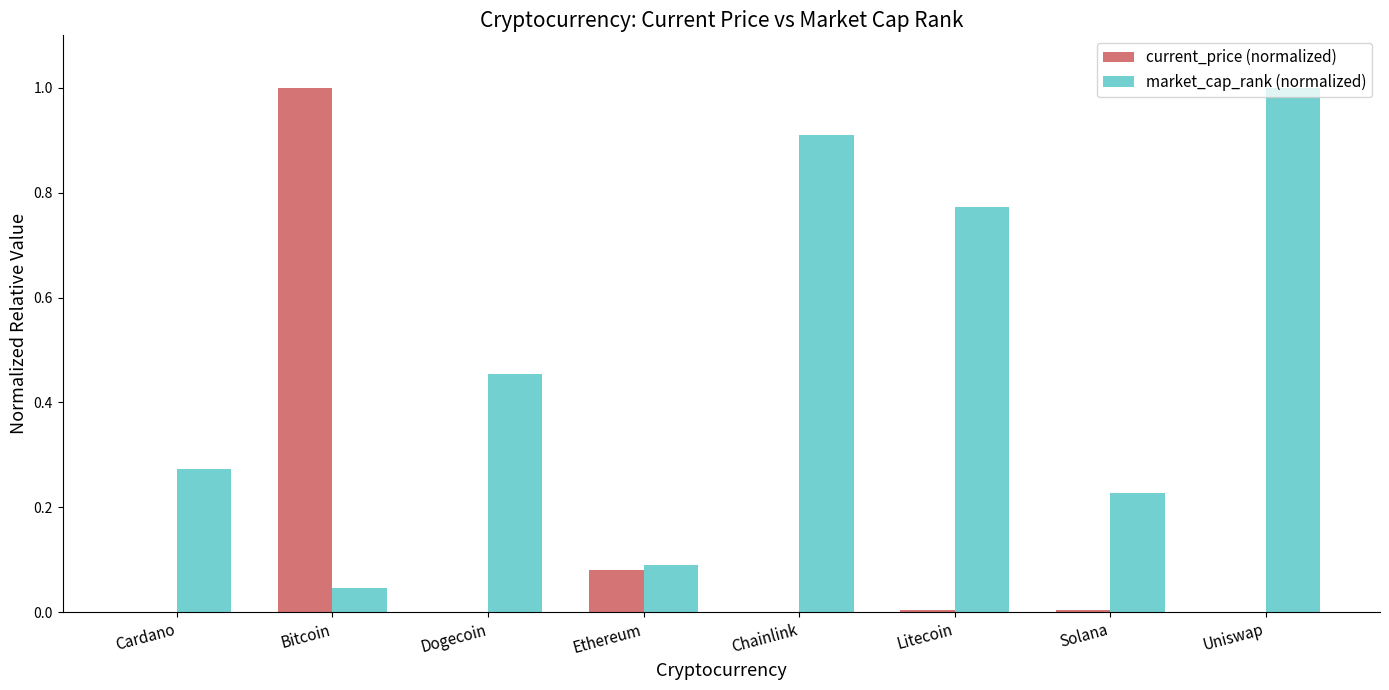

The value of market_cap_rank (normalized) at Uniswap is 1.7. True or false?

False